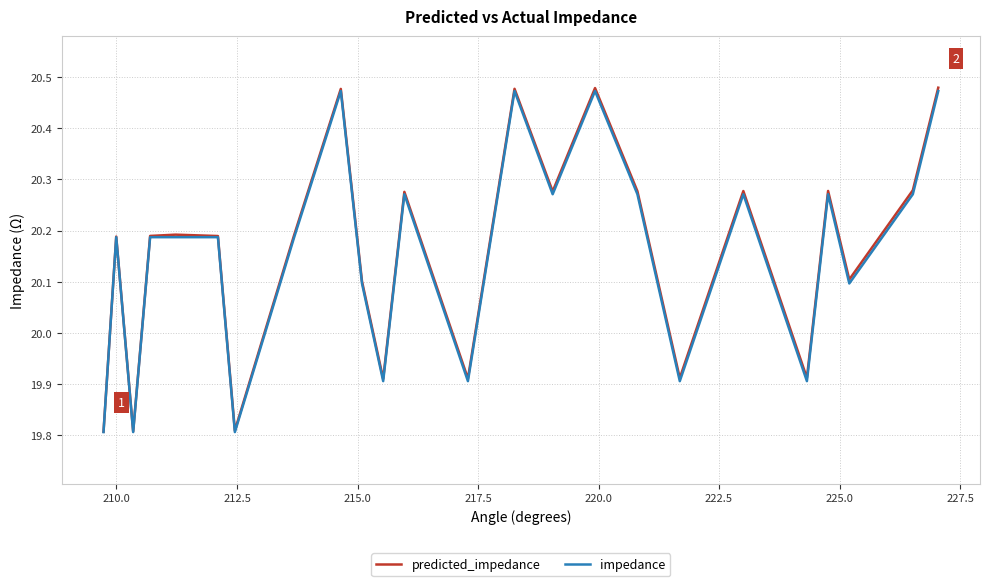

Which series has the largest range (max minus min)?

predicted_impedance